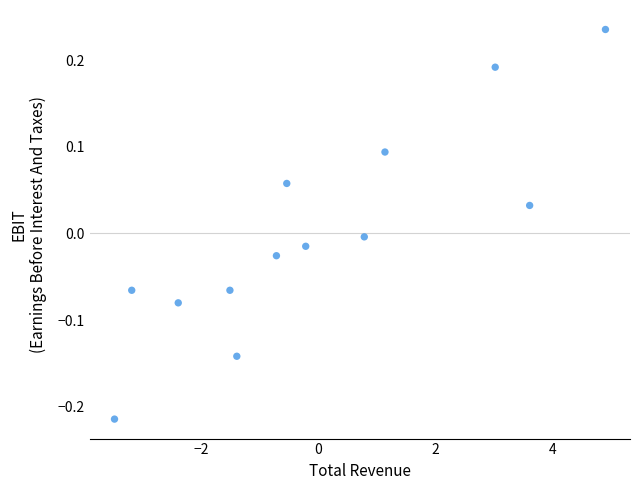

What is the range of X values (max minus min)?

8.4